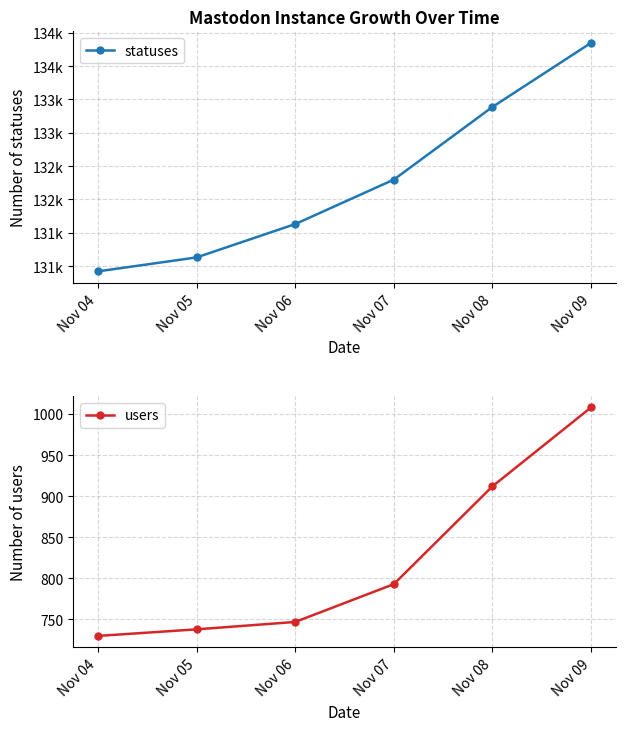

List the labels in order of users value, largest first.

Nov 09, Nov 08, Nov 07, Nov 06, Nov 05, Nov 04